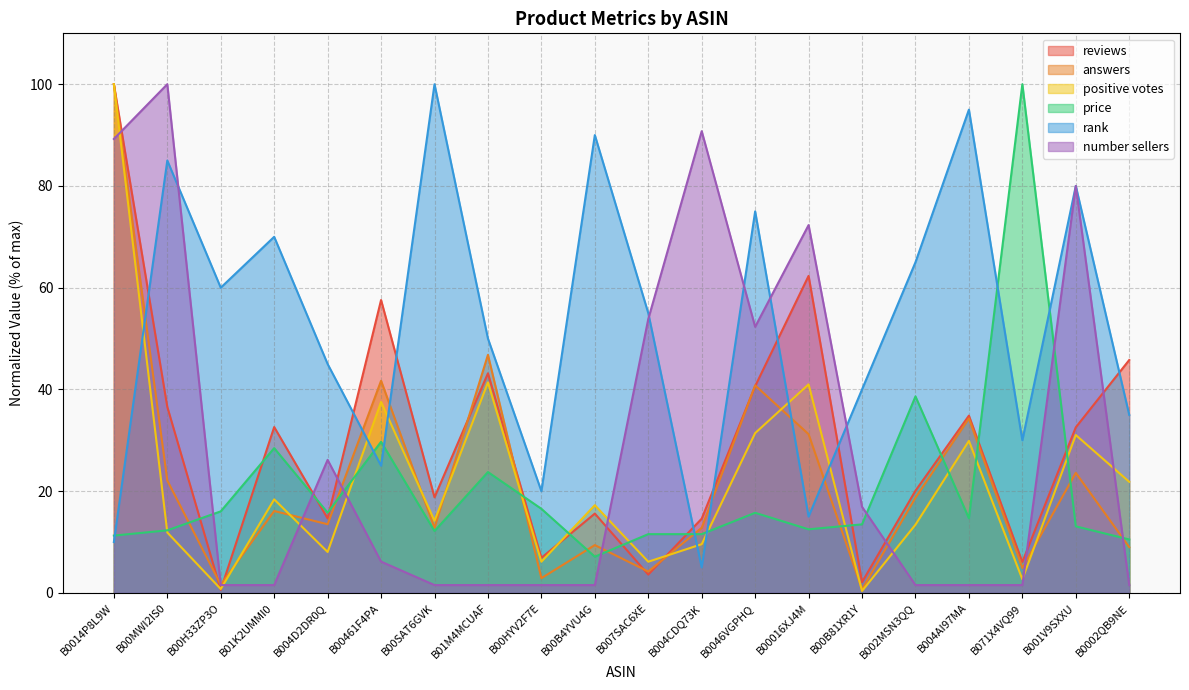

What is the minimum value shown in the chart?

0.4